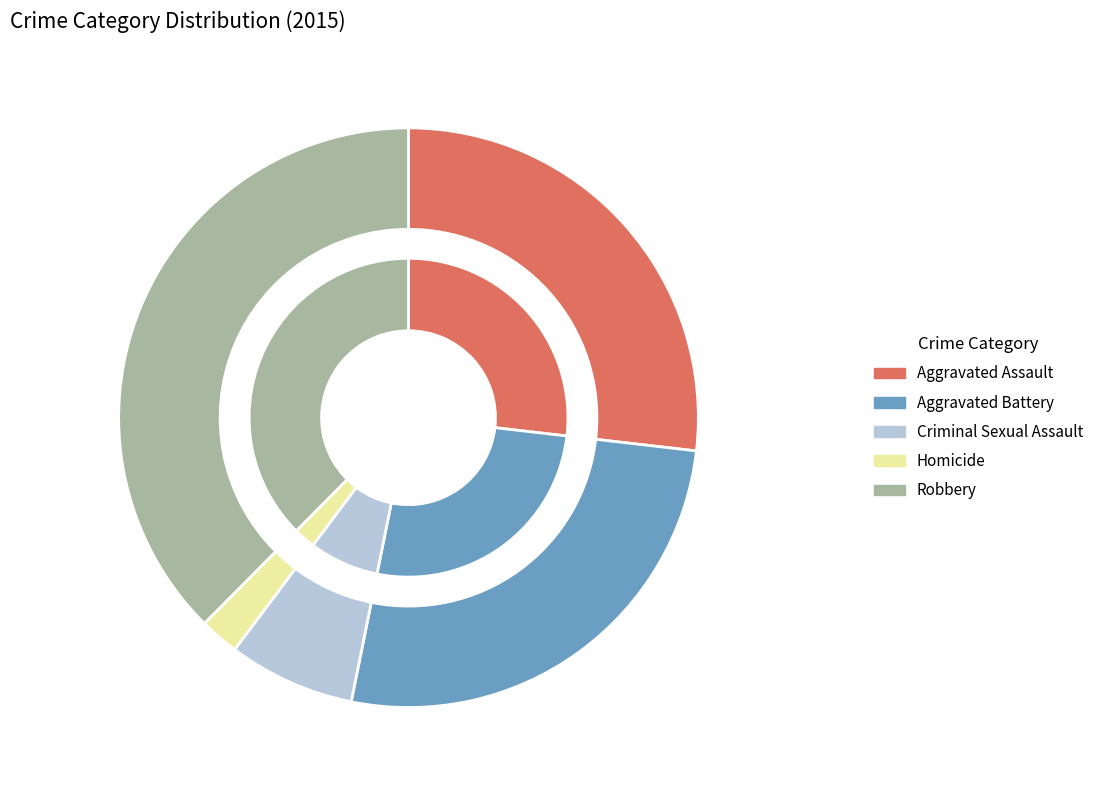

The Robbery slice represents 38% of the pie. True or false?

True